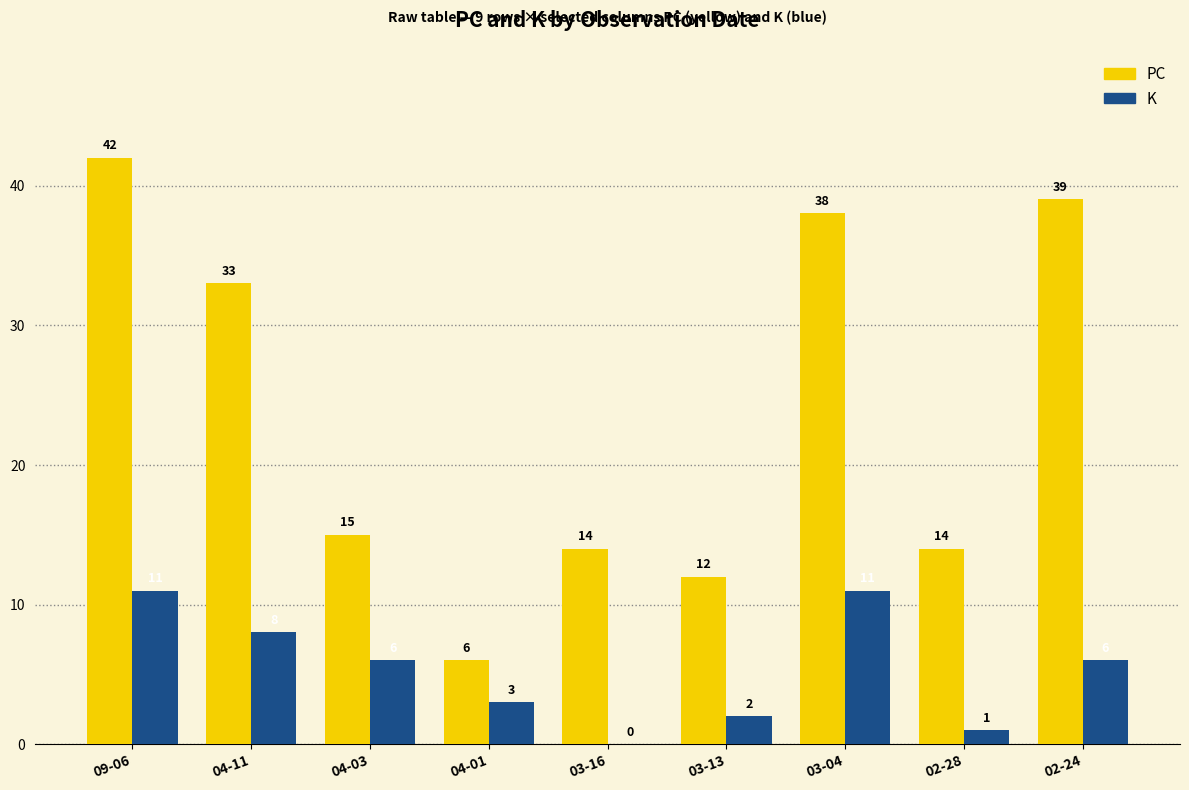

At which category is the sum across all series the highest?

09-06